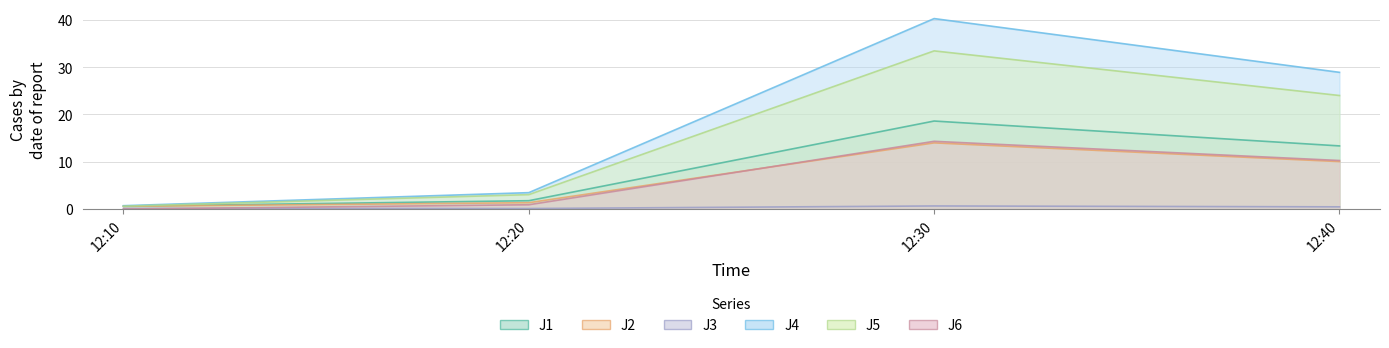

Is it true that J1 equals 29.8 at 12:30?

False